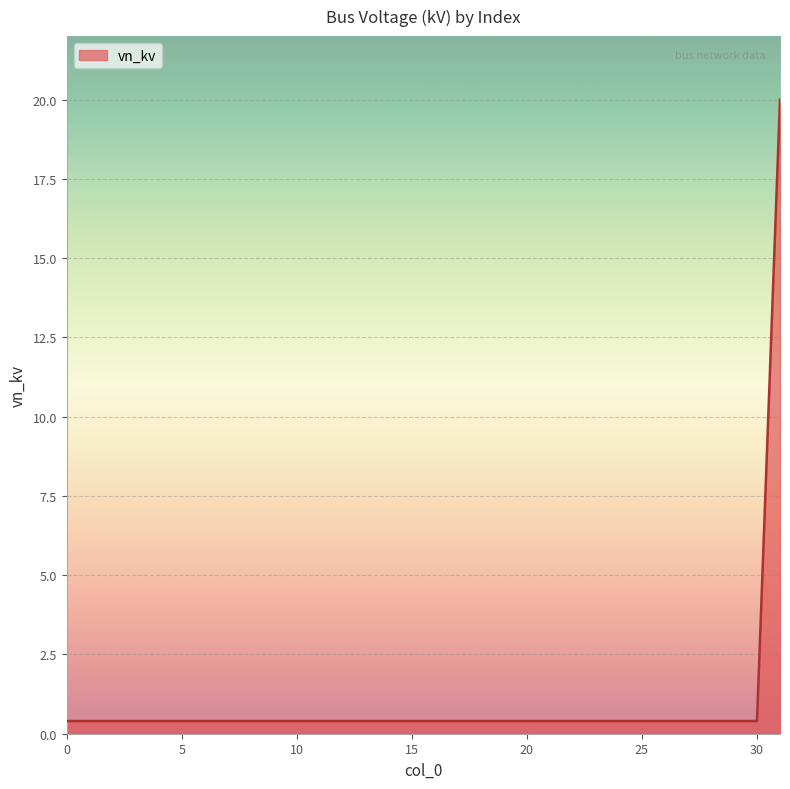

What is the greatest value displayed?

20.0